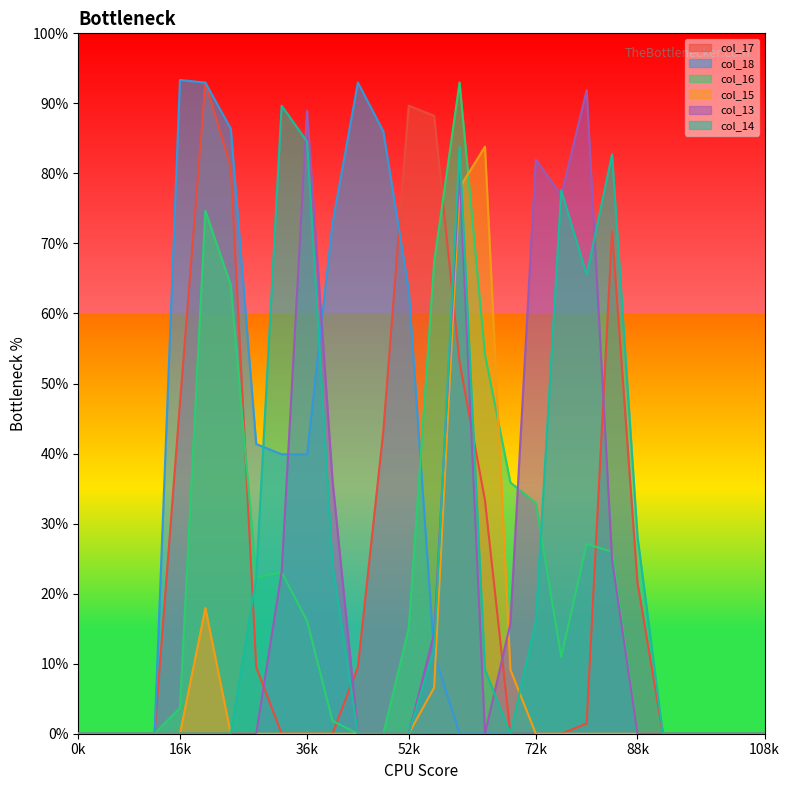

The value of col_18 at 25 is -85.0. True or false?

False